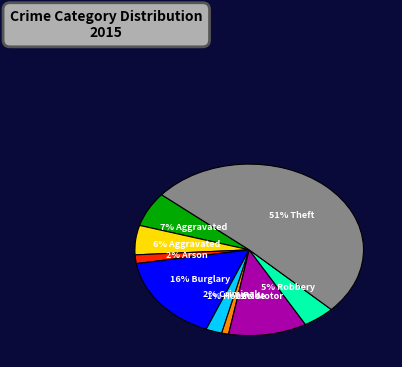

To the nearest percent, what is the average slice percentage?

11%